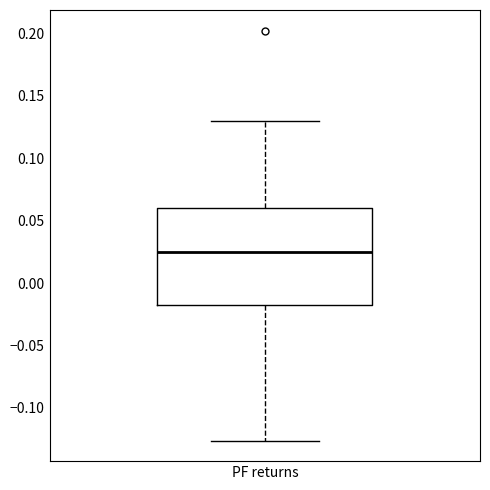

Where does the lower whisker of the box for PF returns end on the y-axis? The values are not printed on the chart, so give them approximately, as read against the axis.

-0.125